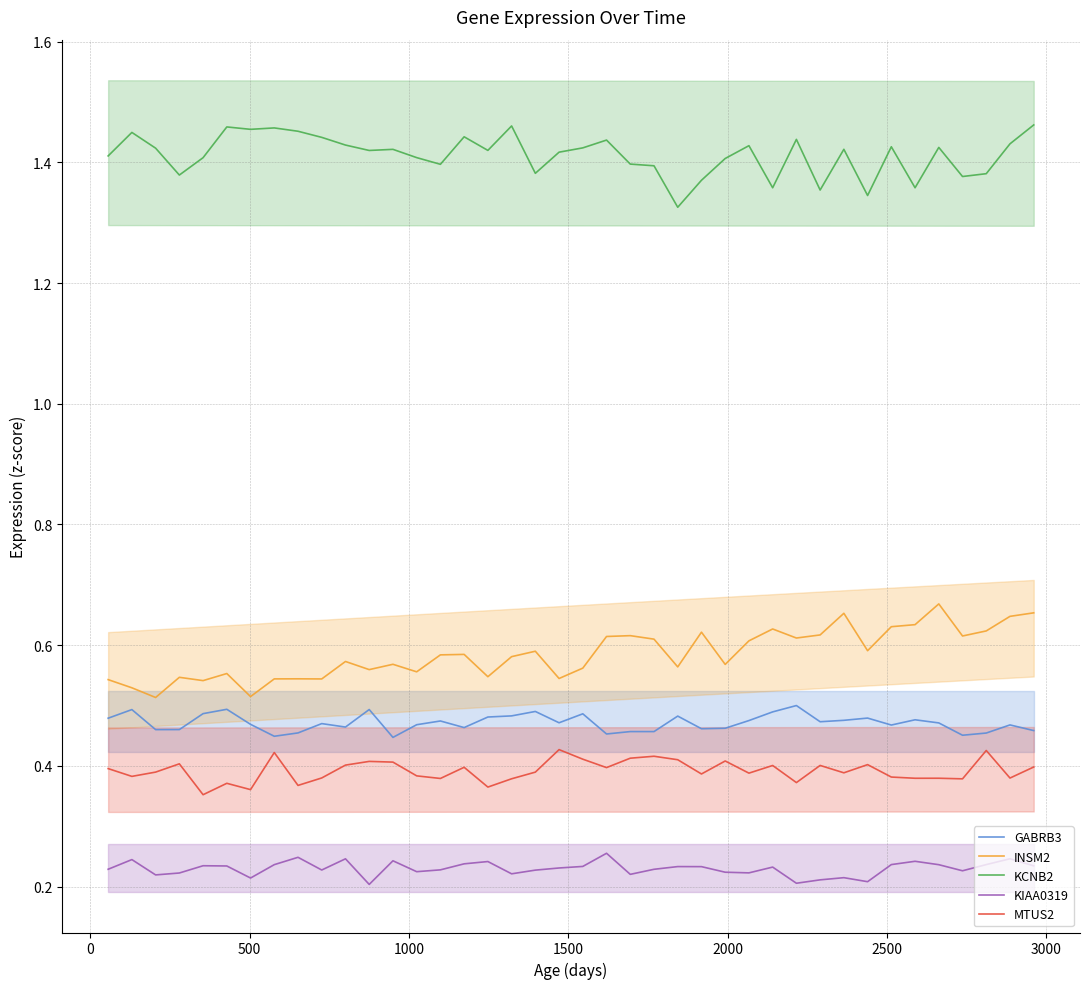

True or false: KIAA0319 and KCNB2 cross at least once.

False